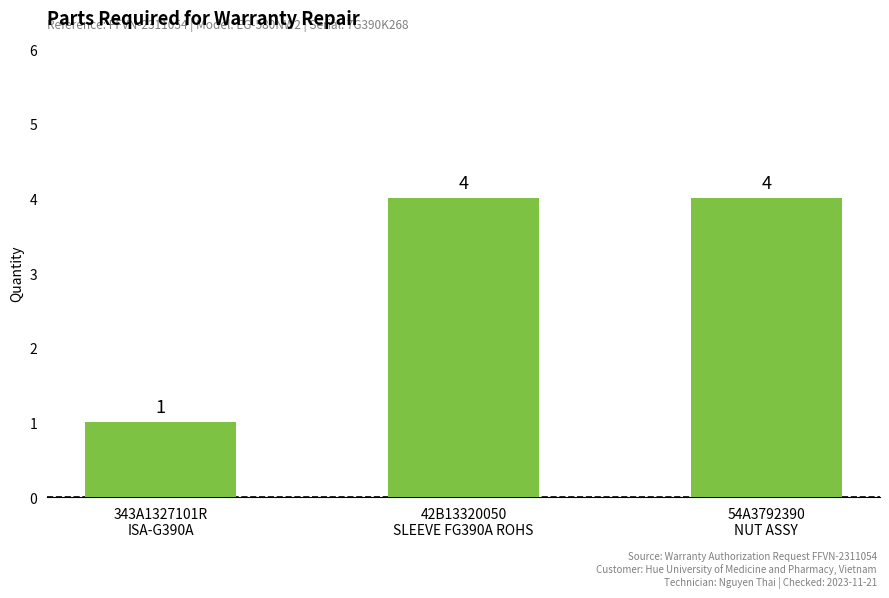

What is the smallest value displayed?

1